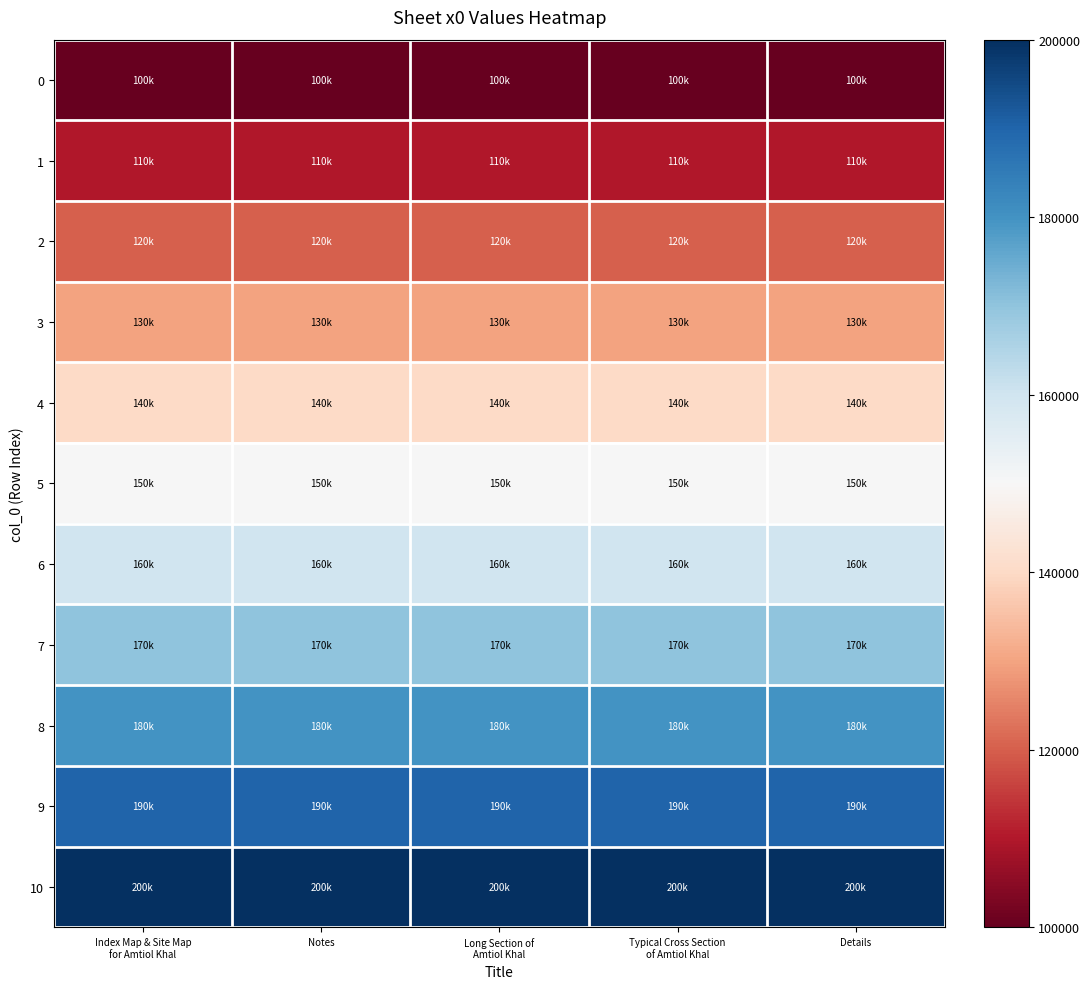

Reading left to right, what are all the values shown in this chart?

row_0: Index Map & Site Map
for Amtiol Khal=100000	Notes=100000	Long Section of
Amtiol Khal=100000	Typical Cross Section
of Amtiol Khal=100000	Details=100000
row_1: Index Map & Site Map
for Amtiol Khal=110000	Notes=110000	Long Section of
Amtiol Khal=110000	Typical Cross Section
of Amtiol Khal=110000	Details=110000
row_2: Index Map & Site Map
for Amtiol Khal=120000	Notes=120000	Long Section of
Amtiol Khal=120000	Typical Cross Section
of Amtiol Khal=120000	Details=120000
row_3: Index Map & Site Map
for Amtiol Khal=130000	Notes=130000	Long Section of
Amtiol Khal=130000	Typical Cross Section
of Amtiol Khal=130000	Details=130000
row_4: Index Map & Site Map
for Amtiol Khal=140000	Notes=140000	Long Section of
Amtiol Khal=140000	Typical Cross Section
of Amtiol Khal=140000	Details=140000
row_5: Index Map & Site Map
for Amtiol Khal=150000	Notes=150000	Long Section of
Amtiol Khal=150000	Typical Cross Section
of Amtiol Khal=150000	Details=150000
row_6: Index Map & Site Map
for Amtiol Khal=160000	Notes=160000	Long Section of
Amtiol Khal=160000	Typical Cross Section
of Amtiol Khal=160000	Details=160000
row_7: Index Map & Site Map
for Amtiol Khal=170000	Notes=170000	Long Section of
Amtiol Khal=170000	Typical Cross Section
of Amtiol Khal=170000	Details=170000
row_8: Index Map & Site Map
for Amtiol Khal=180000	Notes=180000	Long Section of
Amtiol Khal=180000	Typical Cross Section
of Amtiol Khal=180000	Details=180000
row_9: Index Map & Site Map
for Amtiol Khal=190000	Notes=190000	Long Section of
Amtiol Khal=190000	Typical Cross Section
of Amtiol Khal=190000	Details=190000
row_10: Index Map & Site Map
for Amtiol Khal=200000	Notes=200000	Long Section of
Amtiol Khal=200000	Typical Cross Section
of Amtiol Khal=200000	Details=200000